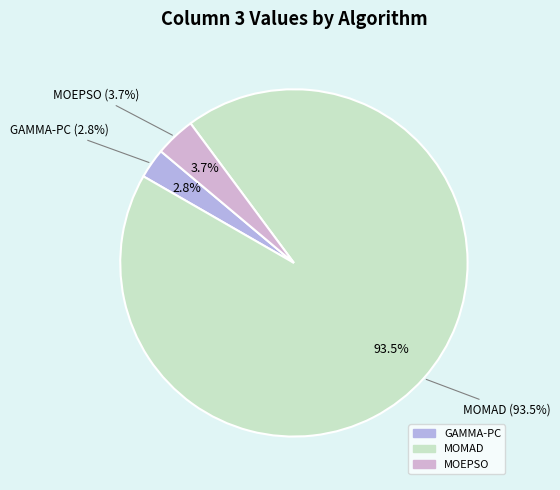

Is there any slice that represents more than half of the pie?

Yes